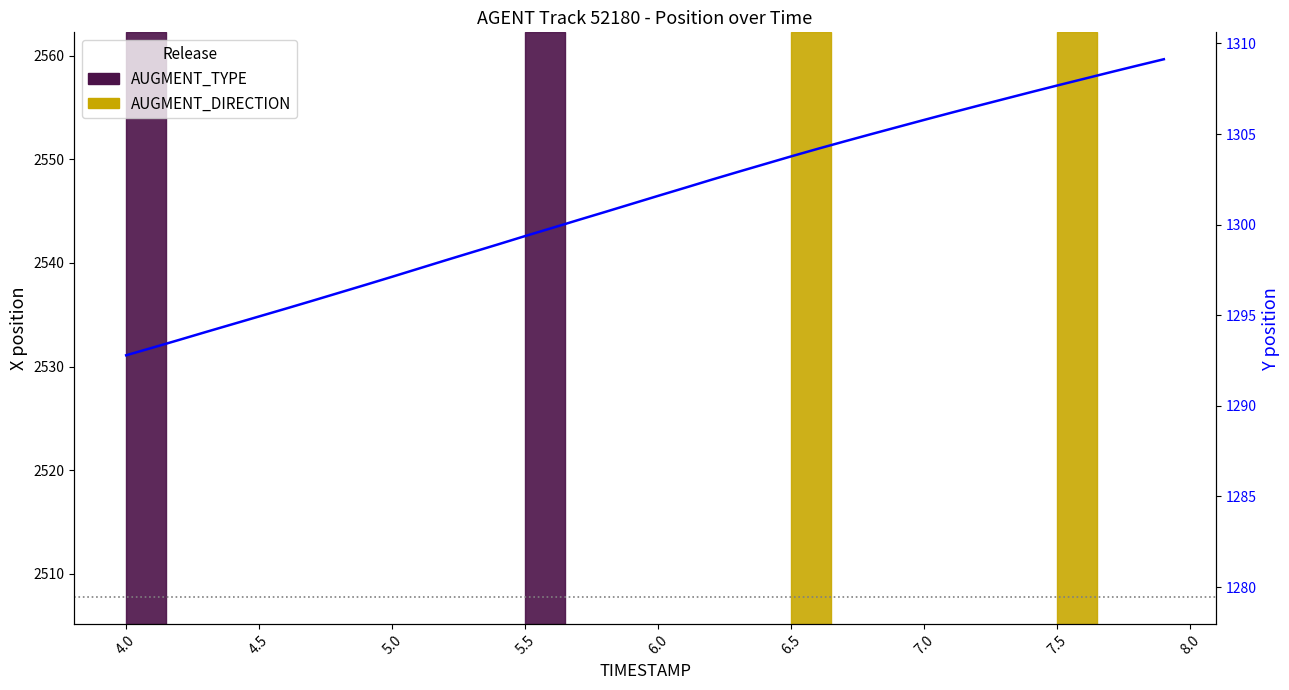

At how many categories does at least one series exceed 2240?

40